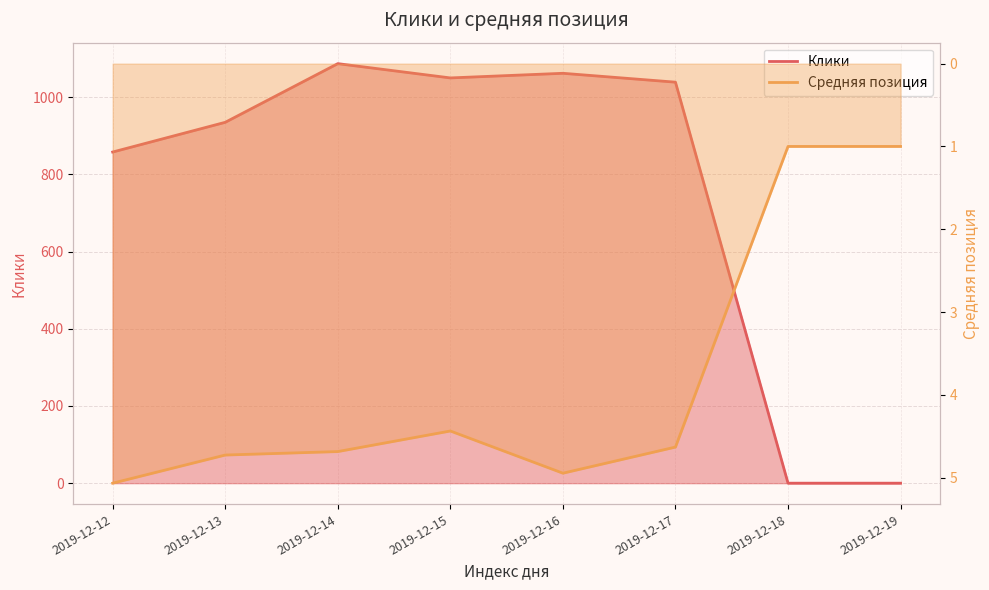

What is the difference between the maximum and minimum values in the Средняя позиция series?

4.1